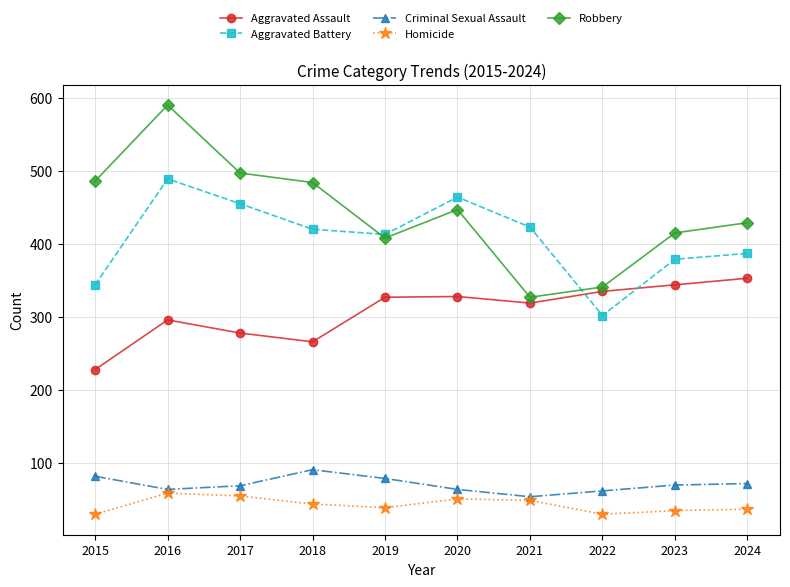

Which series has the largest total across all categories?

Robbery